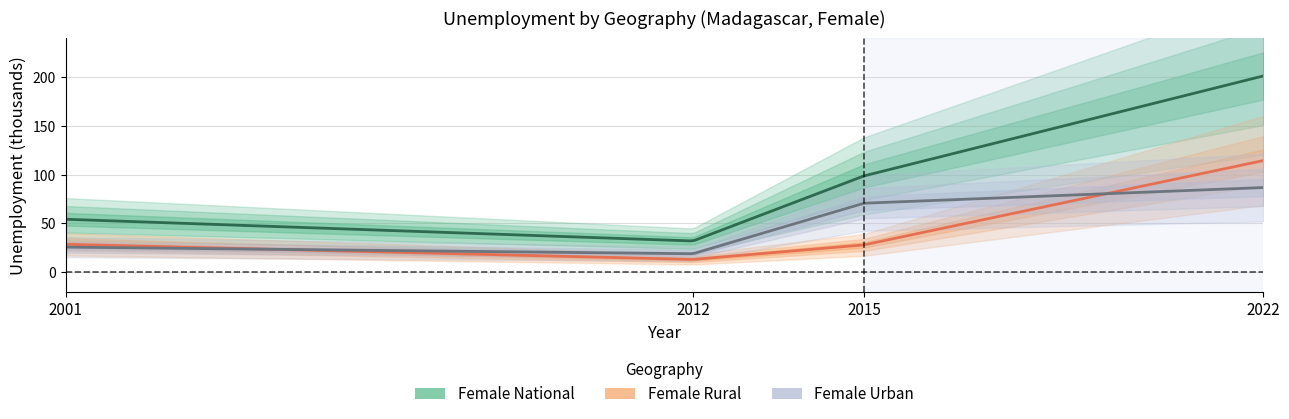

What value does the Female Rural series have at 2022?

114.3